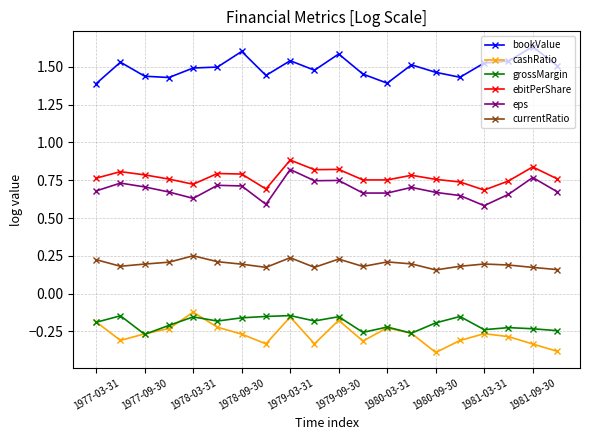

What is the sum of all eps values?

13.8